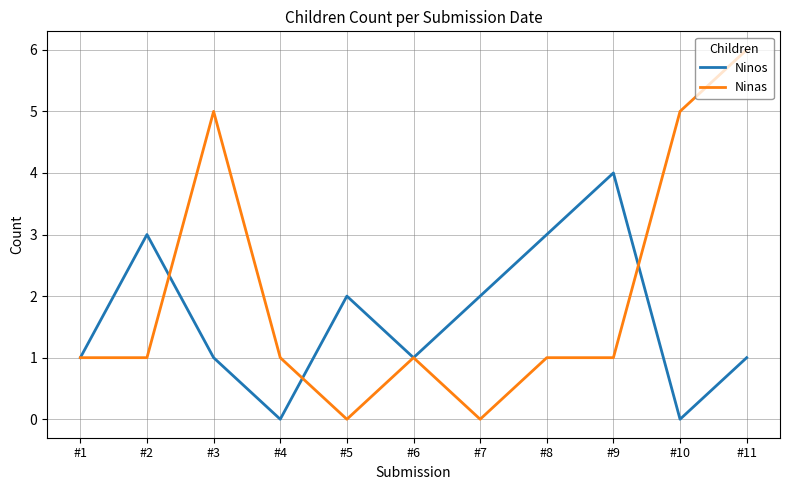

Does the chart display data point markers on the line(s)?

No